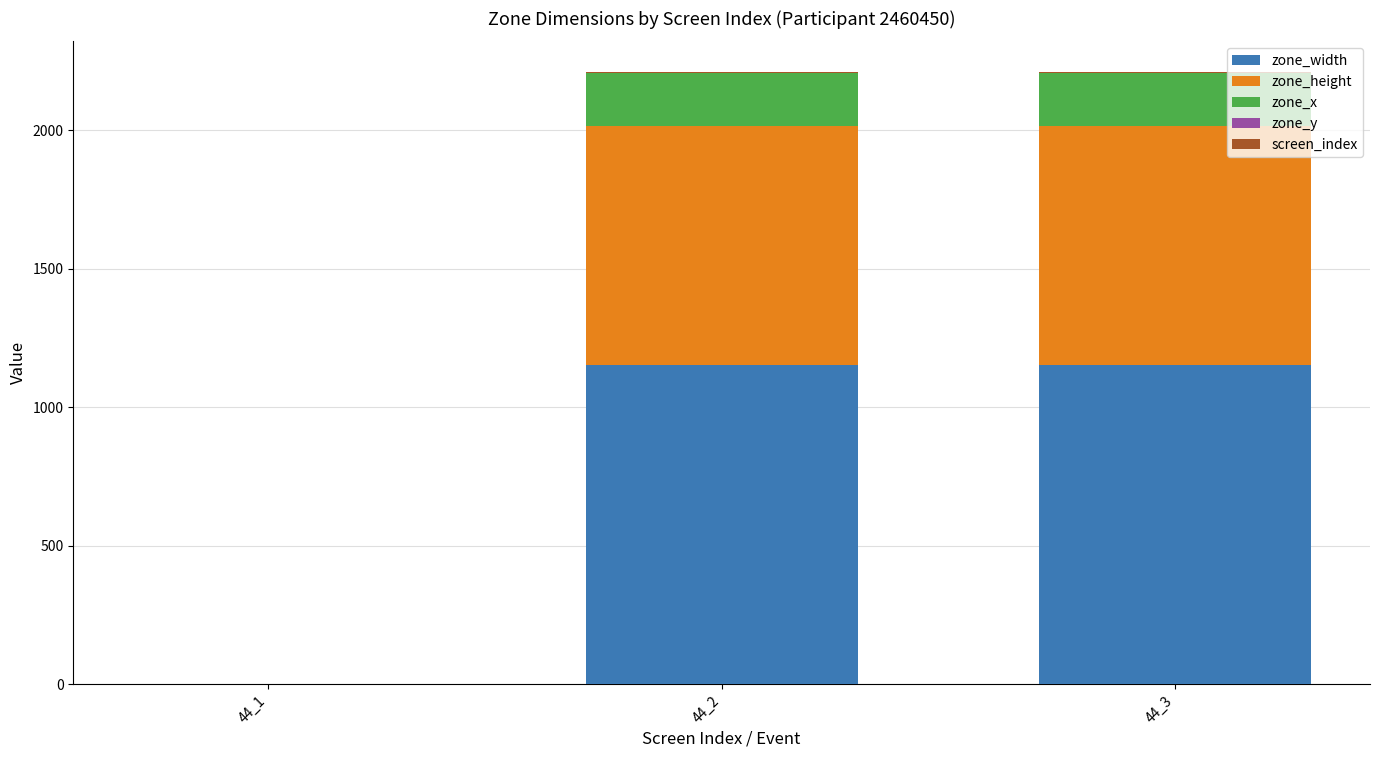

What is the maximum value for zone_width?

1152